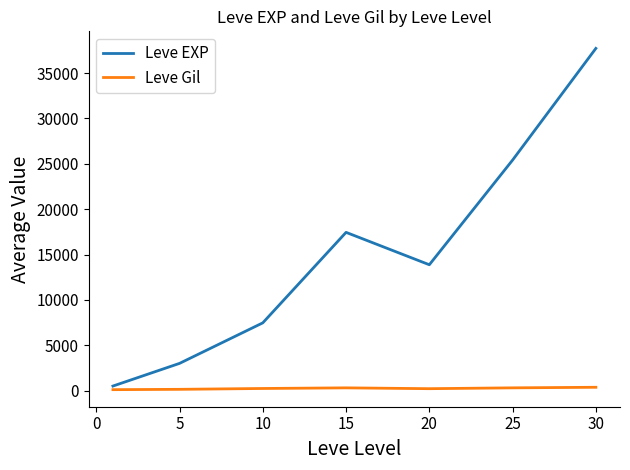

Which series has the largest range (max minus min)?

Leve EXP